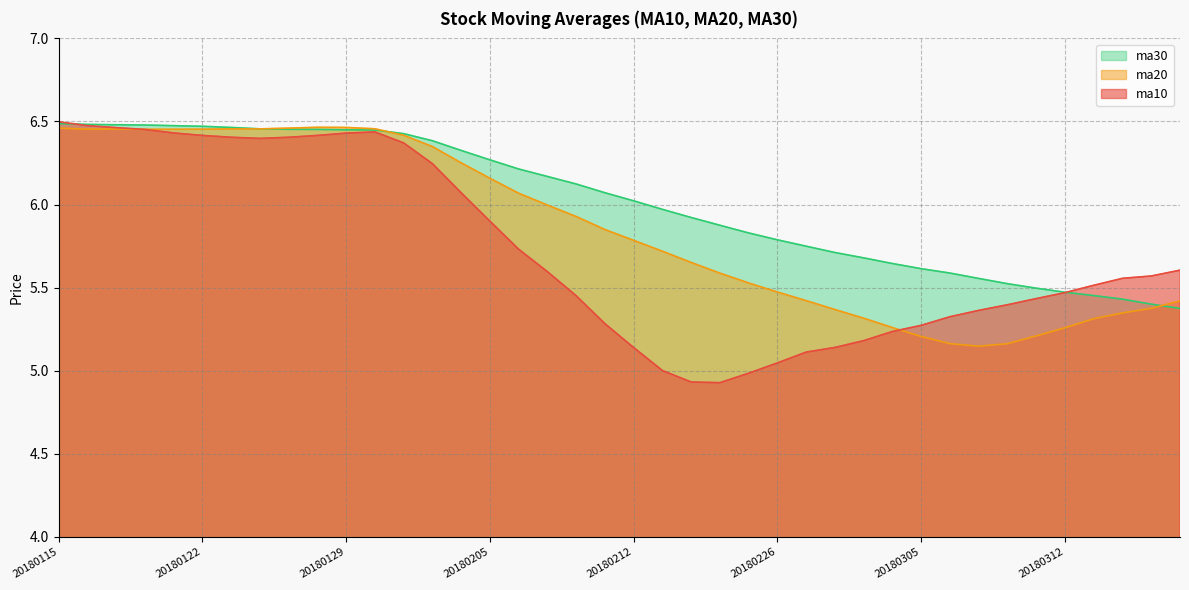

What is the average value of the ma30 series?

6.0